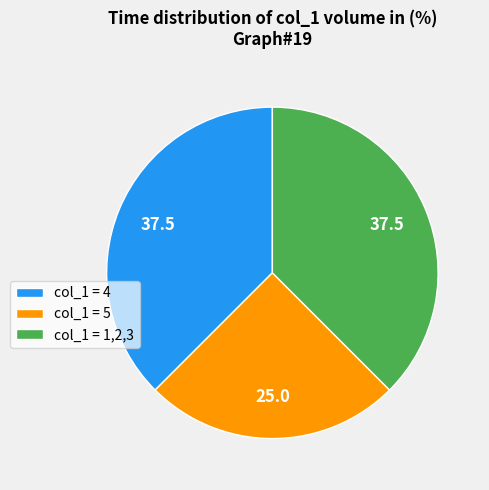

How many slices are in this pie chart?

3